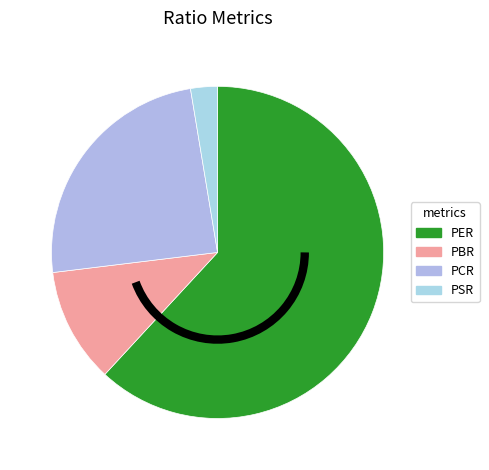

Rank the categories by value from lowest to highest.

PSR, PBR, PCR, PER